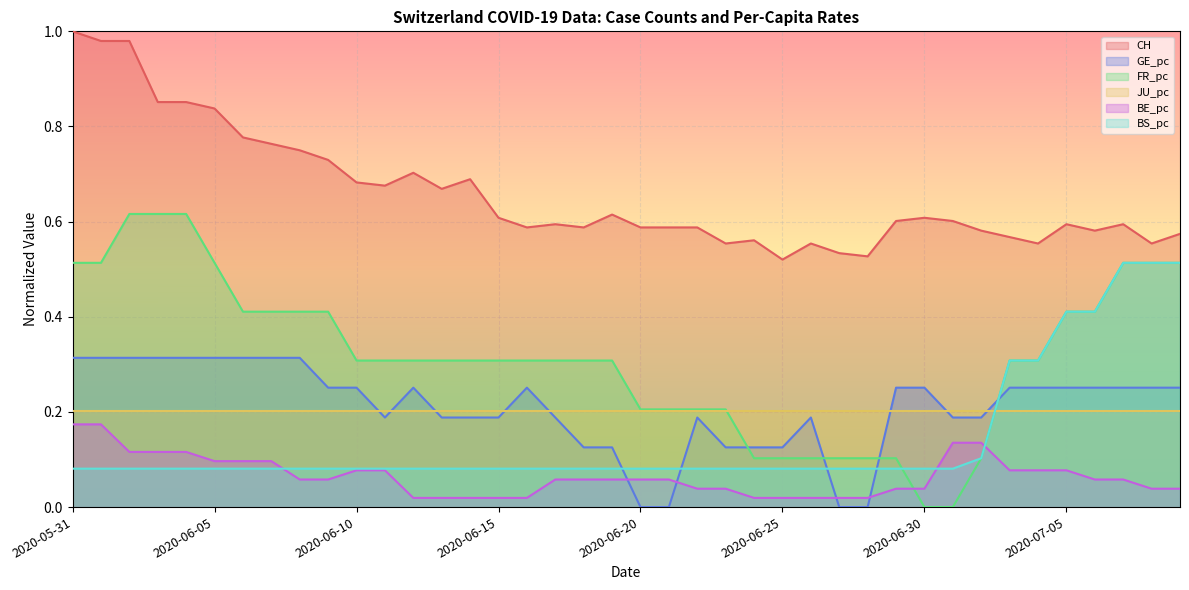

True or false: BE_pc has more than 0 points higher than both neighbors.

False